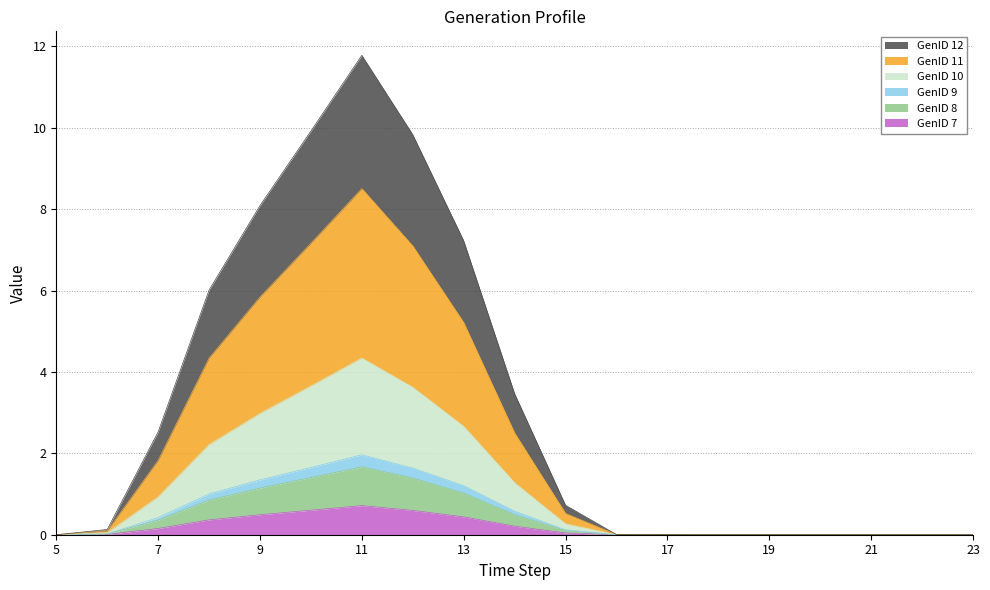

How many values in the GenID 9 series exceed 0?

12